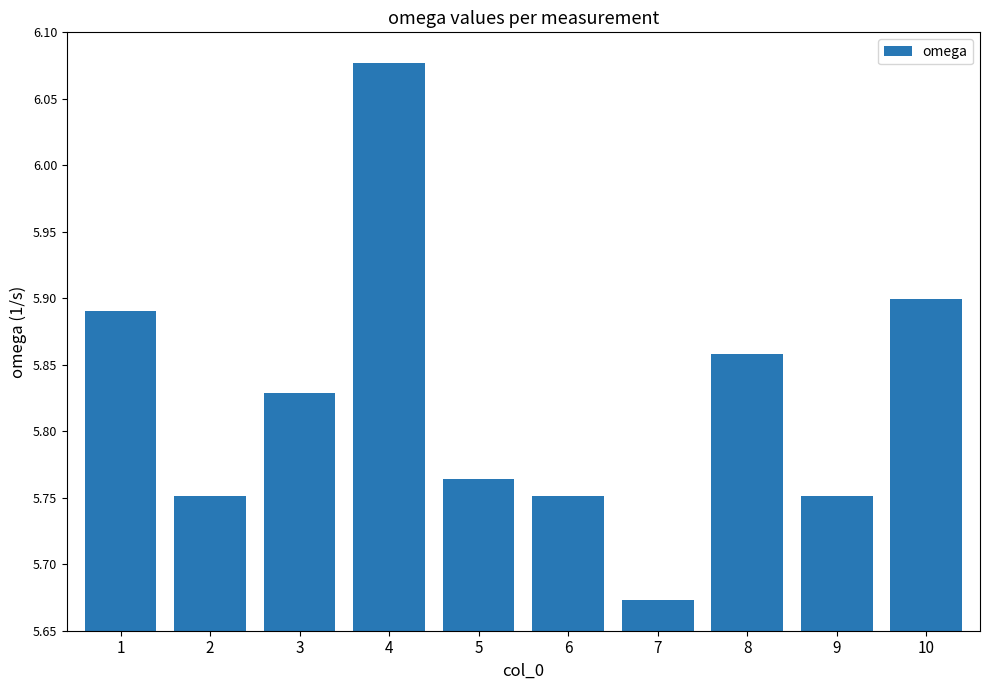

Which category has the highest value across all series?

4